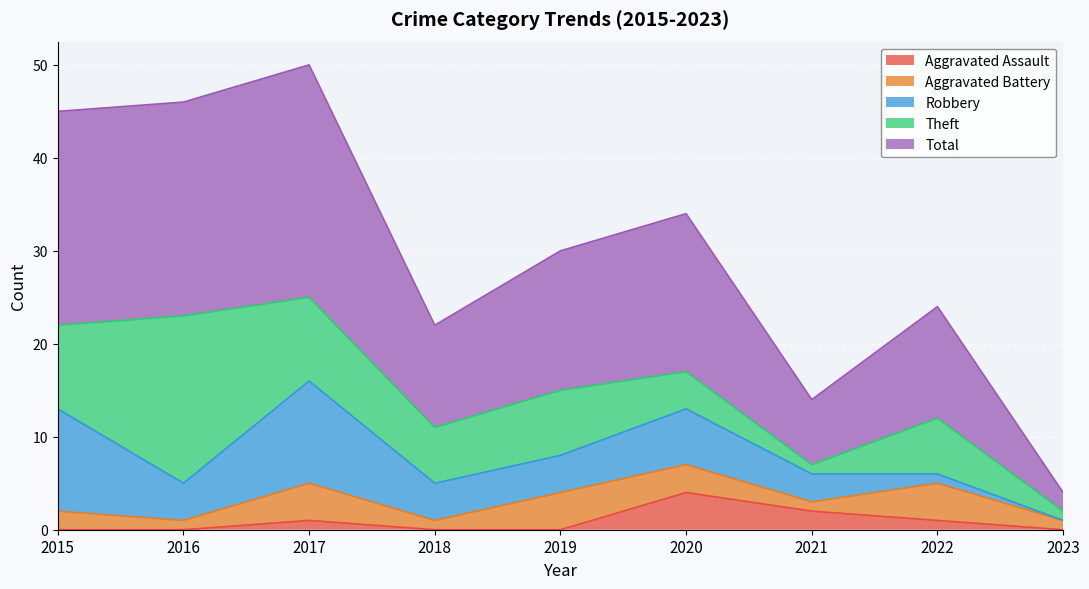

What are all the series names shown in the legend?

Aggravated Assault, Aggravated Battery, Robbery, Theft, Total